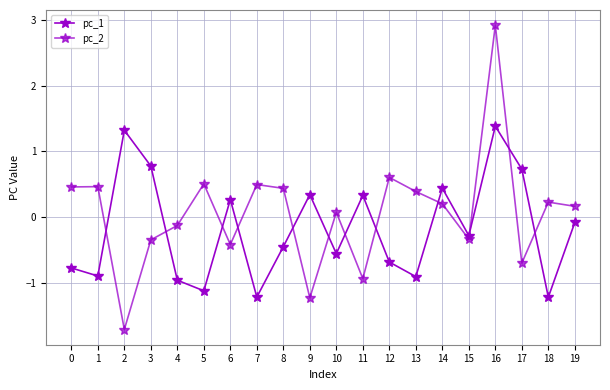

Between which two adjacent categories do pc_2 and pc_1 first intersect?

1 and 2